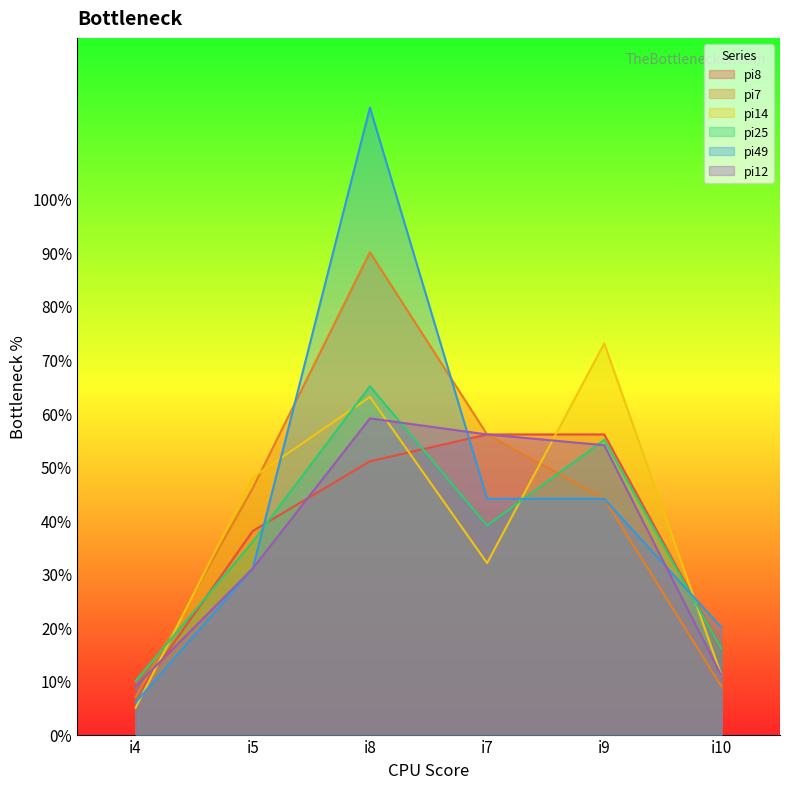

Which has a higher value, i8 or i7?

i7